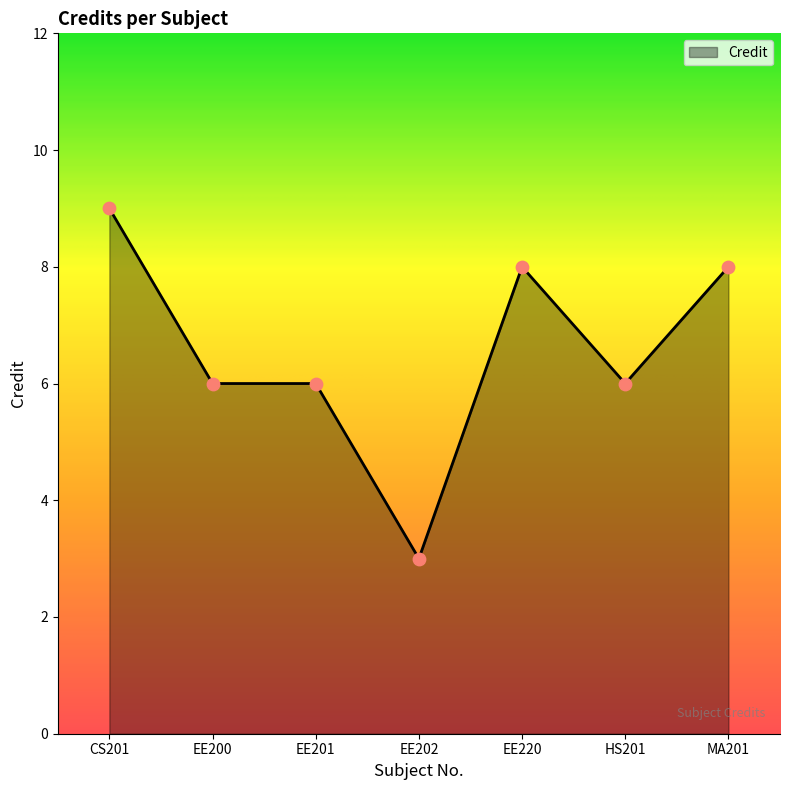

Which has a higher value, HS201 or EE202?

HS201